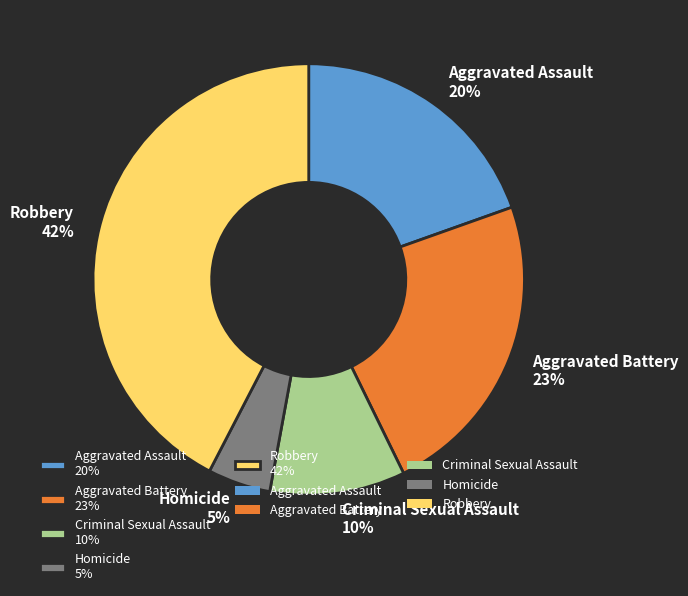

Is there any slice that represents more than half of the pie?

No